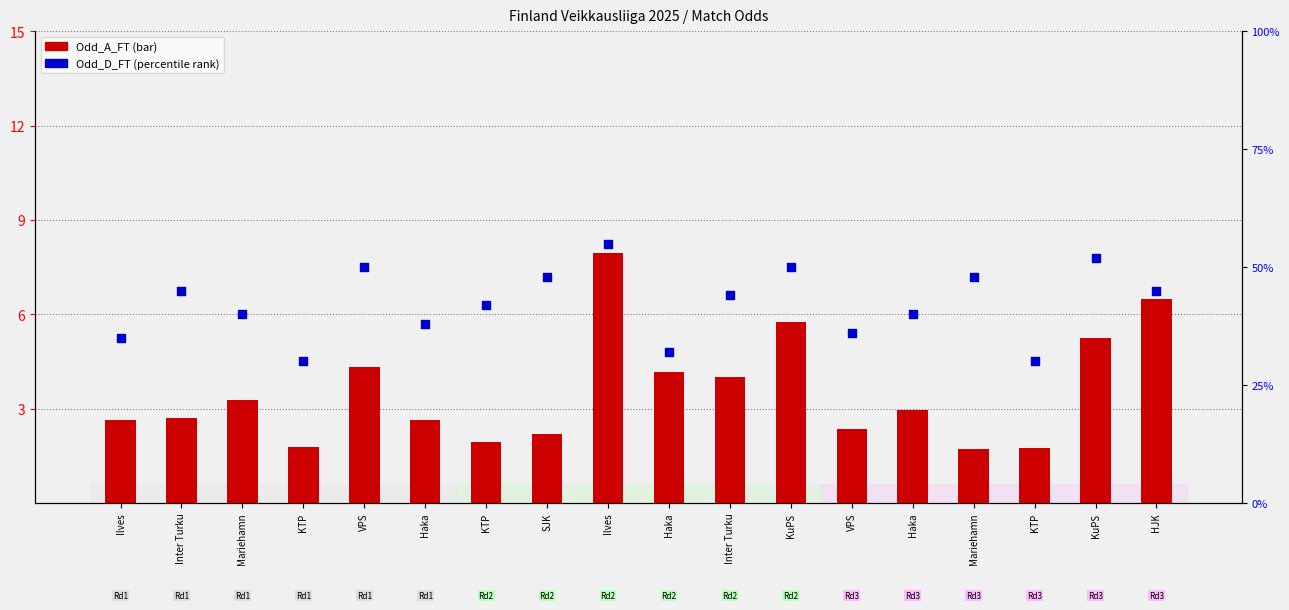

Which series has the largest total across all categories?

Odd_D_FT